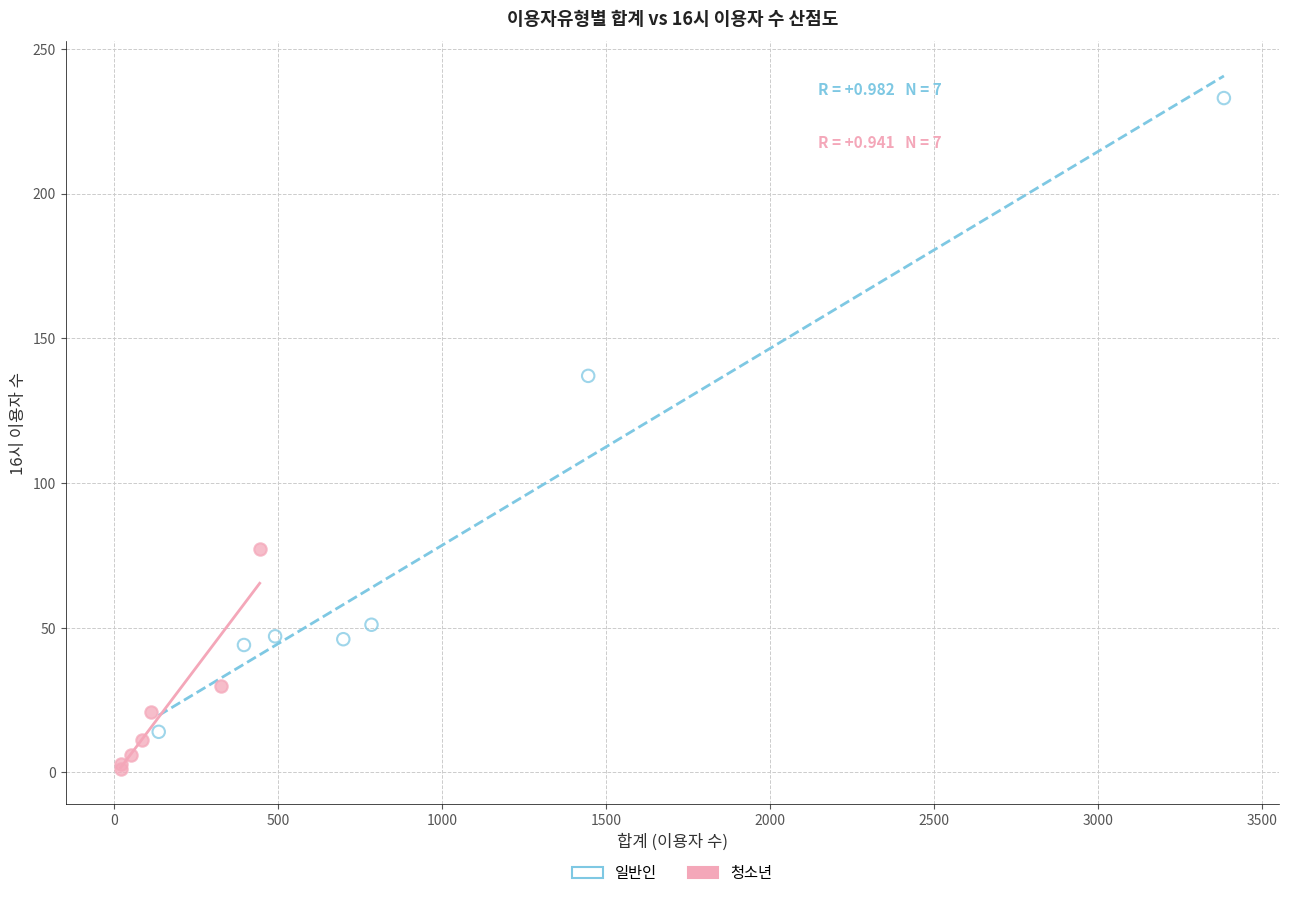

What are all the series names shown in the legend?

일반인, 청소년